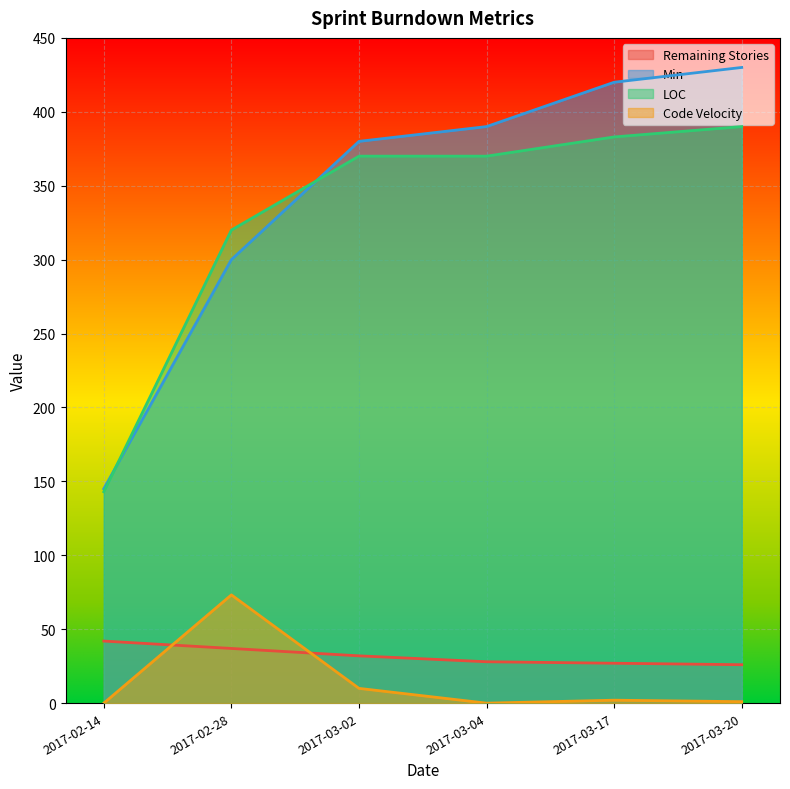

At which category does Code Velocity reach its first local peak?

2017-02-28